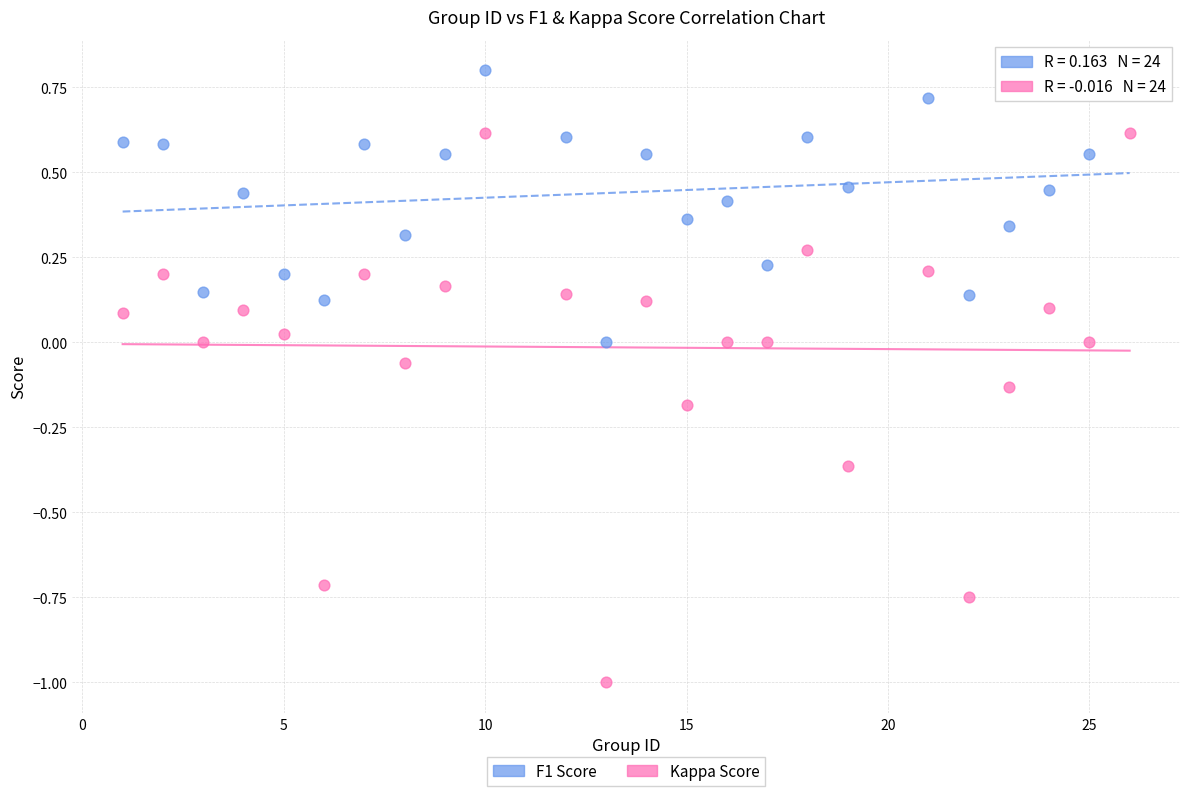

Which series has the largest Y range (max minus min)?

Kappa Score